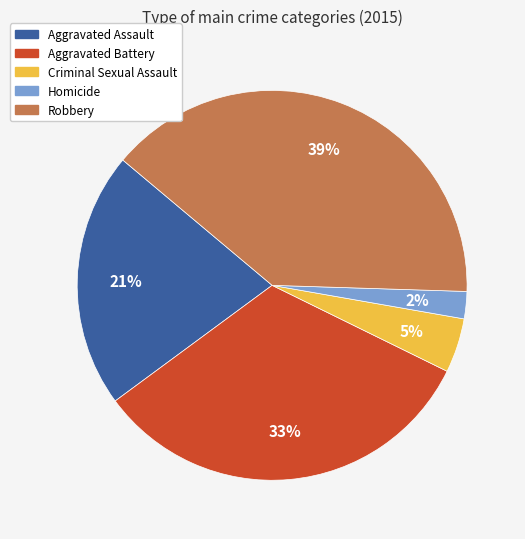

To the nearest percent, what portion does Aggravated Assault represent?

21%